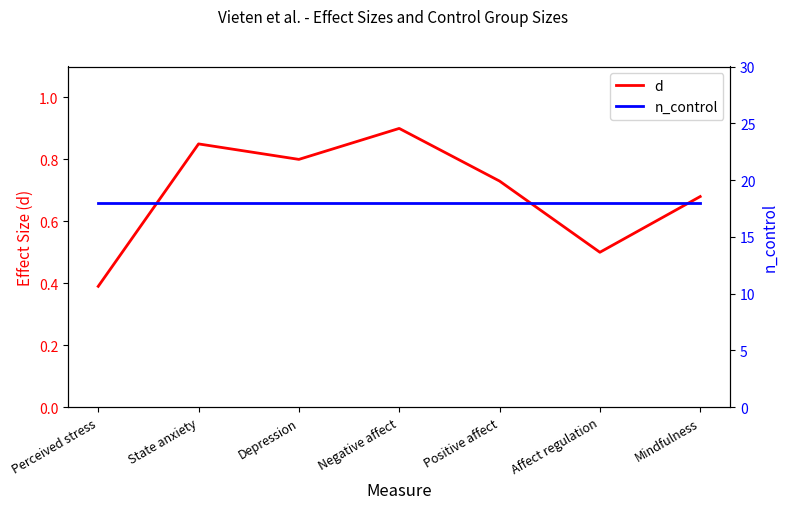

Where is d nearest to the value 0?

Perceived stress